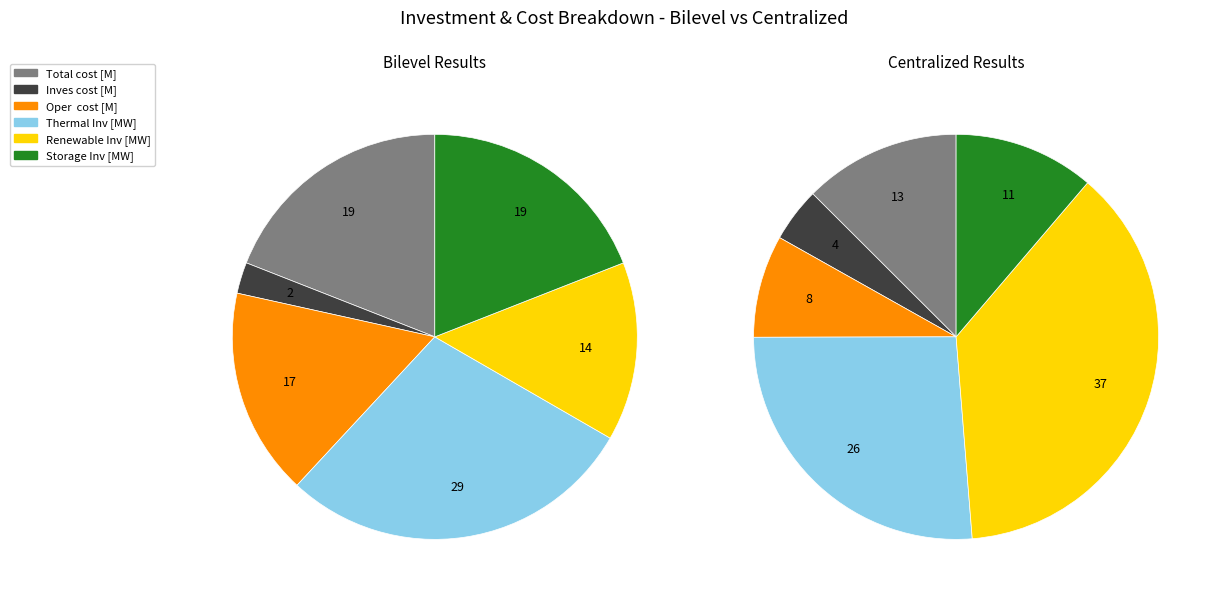

Count the number of slices in the pie.

6